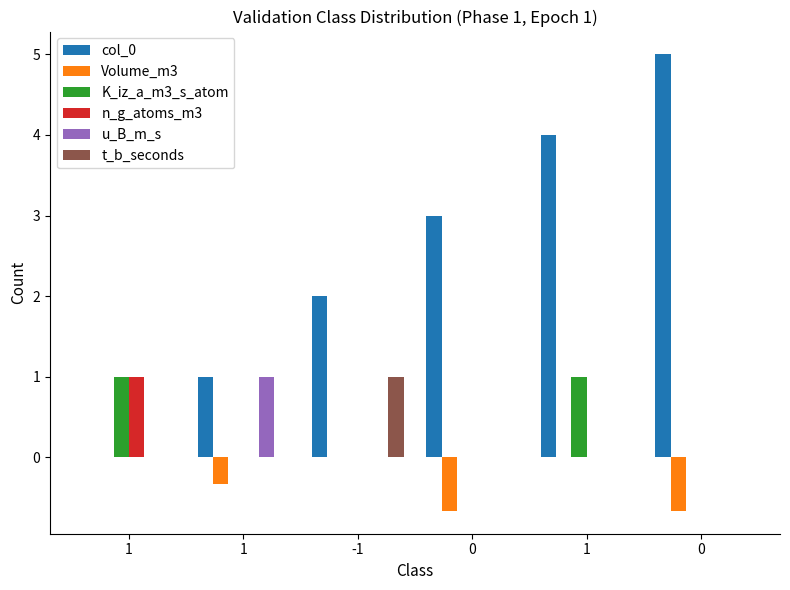

What are all the series names shown in the legend?

col_0, Volume_m3, K_iz_a_m3_s_atom, n_g_atoms_m3, u_B_m_s, t_b_seconds